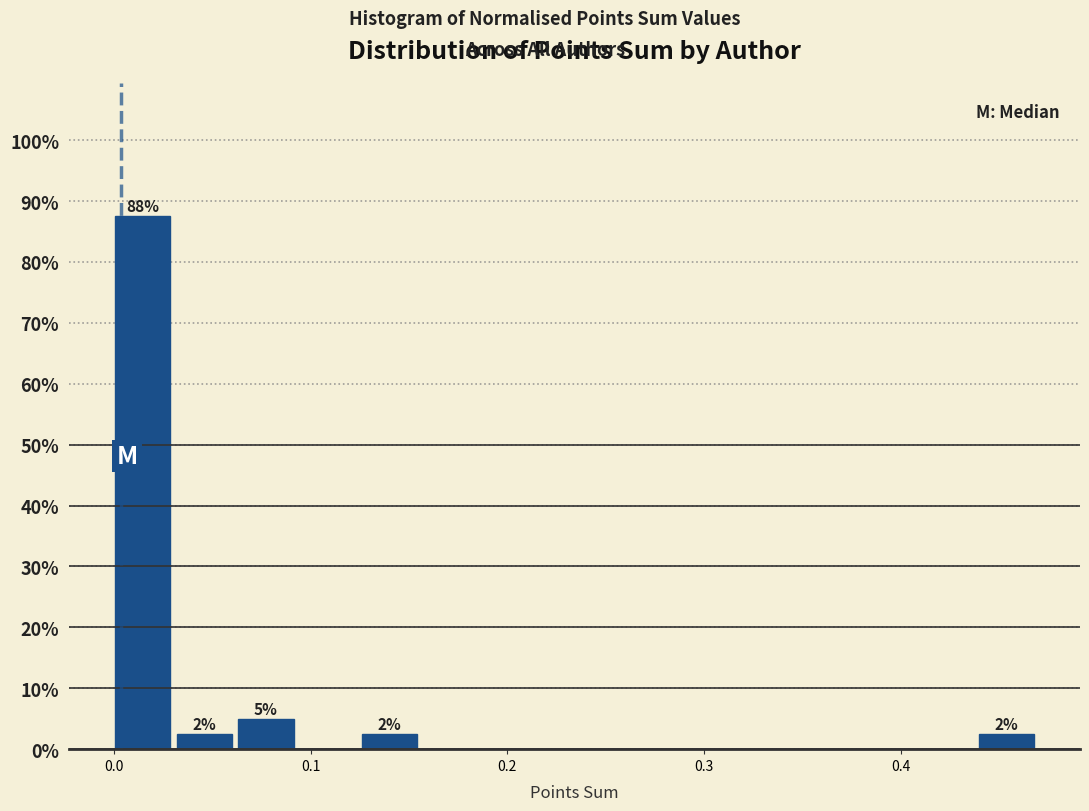

Around what value on the x-axis is the tallest bar? Give the approximate position of its centre, as read against the axis.

0.01